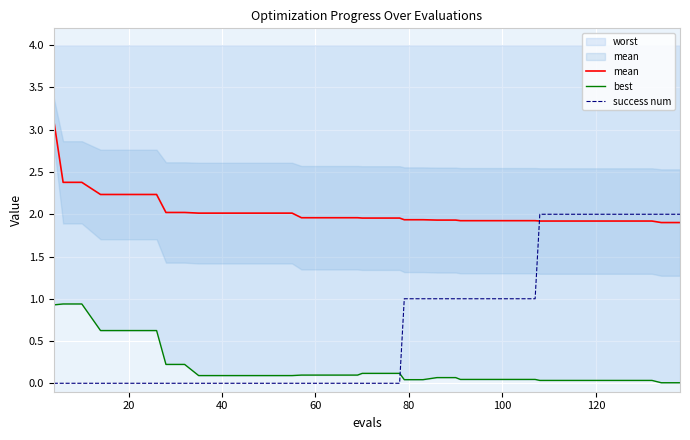

What is the difference between the maximum and minimum values in the success num series?

2.0